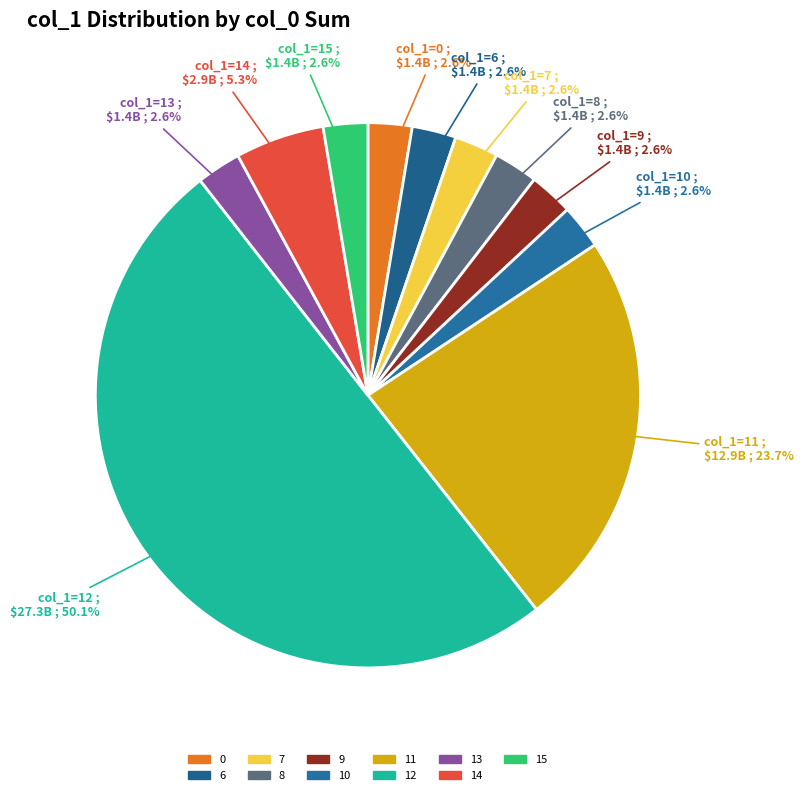

How many slices are in this pie chart?

11